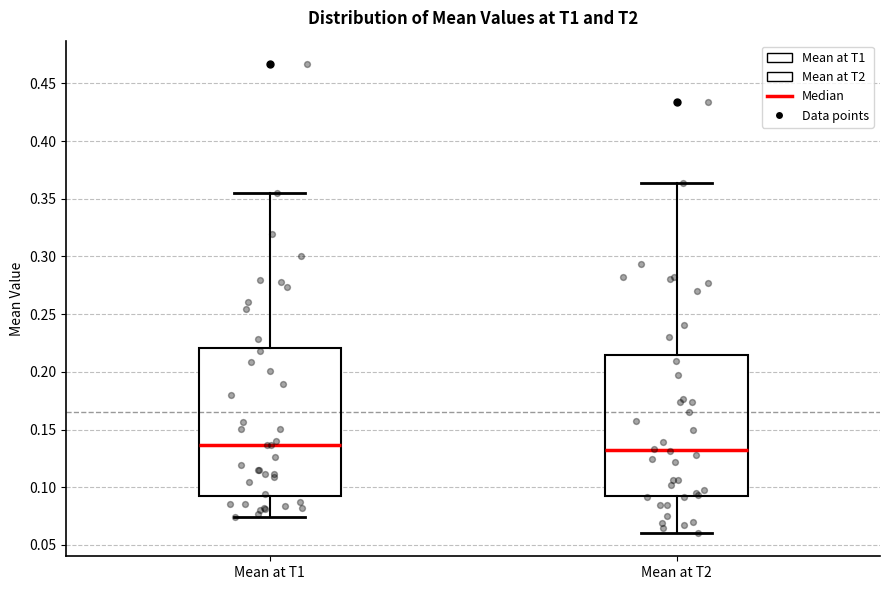

Reading left to right, read every box against the y-axis: the position of its median line, the range the box covers, and the ends of its whiskers. The values are not printed on the chart, so give them approximately, as read against the axis.

Mean at T1: median 0.135, box 0.095 to 0.220, whiskers 0.075 to 0.355
Mean at T2: median 0.130, box 0.095 to 0.215, whiskers 0.060 to 0.365